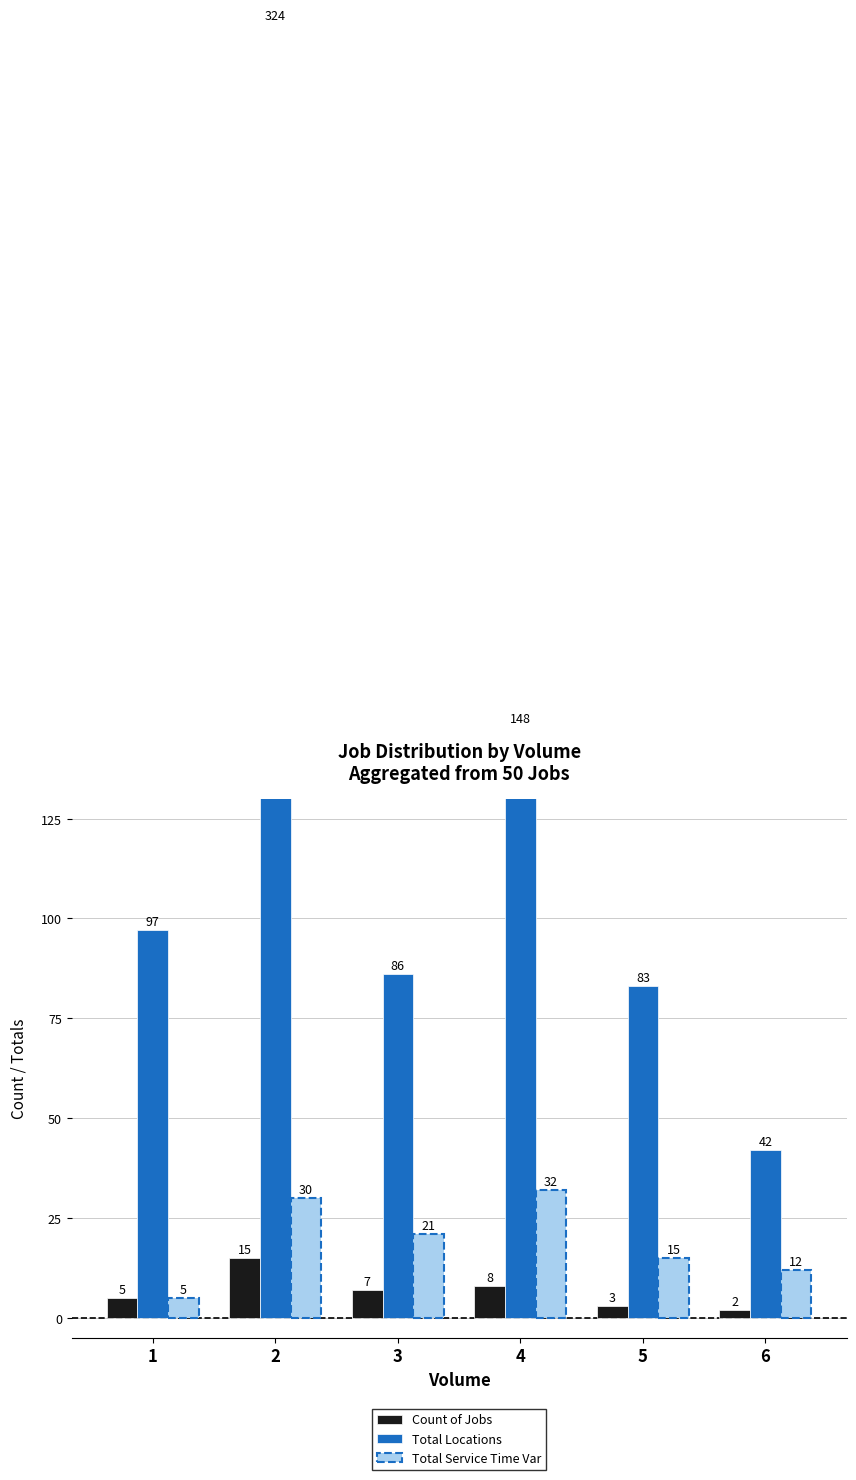

Reading left to right, what are all the values shown in this chart?

Count of Jobs: 1=5	2=15	3=7	4=8	5=3	6=2
Total Locations: 1=97	2=324	3=86	4=148	5=83	6=42
Total Service Time Var: 1=5	2=30	3=21	4=32	5=15	6=12